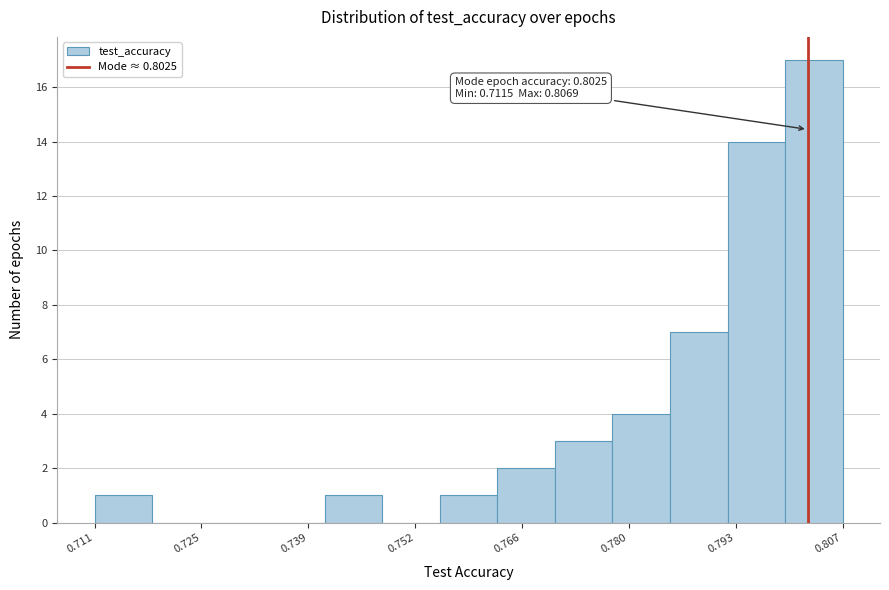

Read against the x-axis, roughly where is the centre of the tallest bar?

0.804